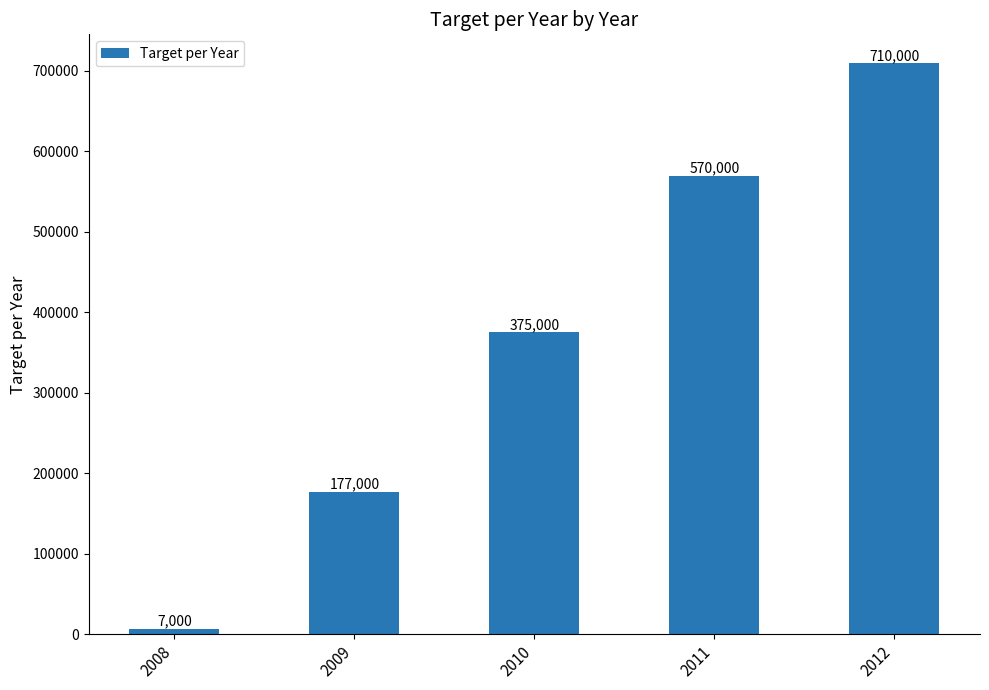

What is the difference between the values at 2009 and 2010?

198000